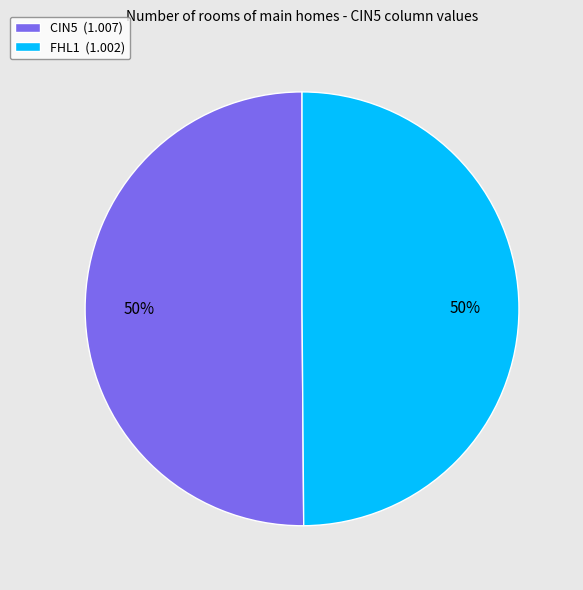

To the nearest percent, what percentage of the pie is CIN5 (1.007)?

50%